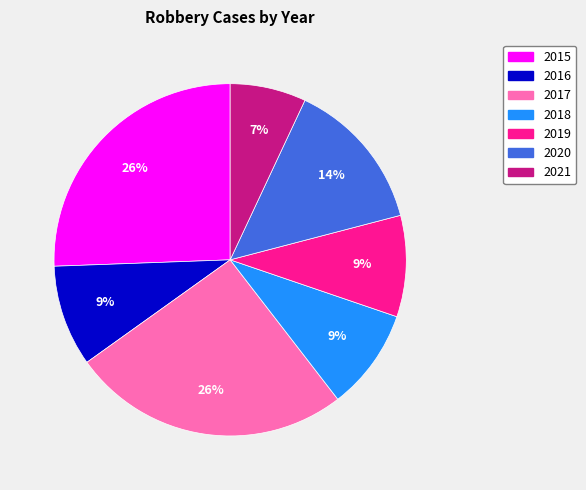

Between 2016 and 2017, which is larger?

2017